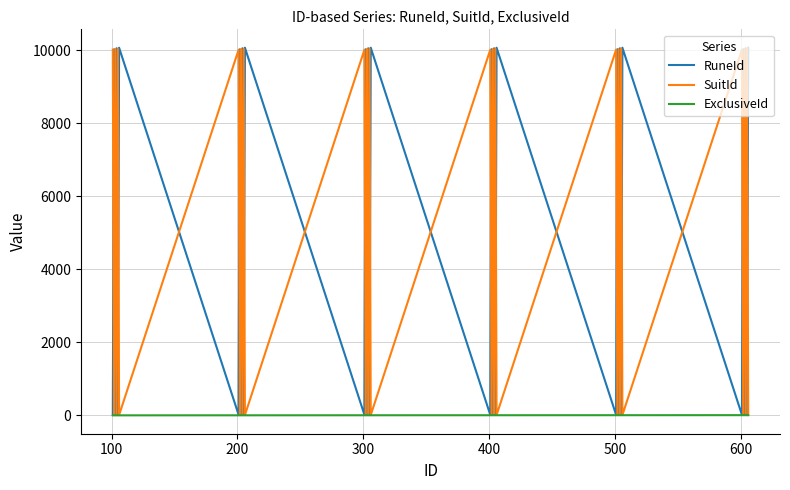

Which series ends up on top after the final intersection of SuitId and RuneId?

RuneId